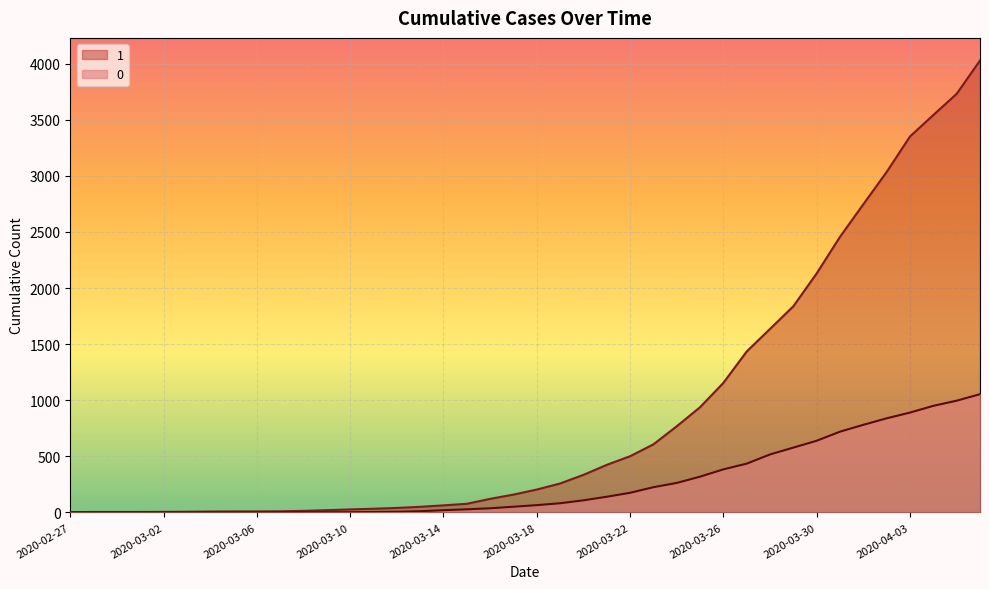

How many lines are shown in the chart?

2